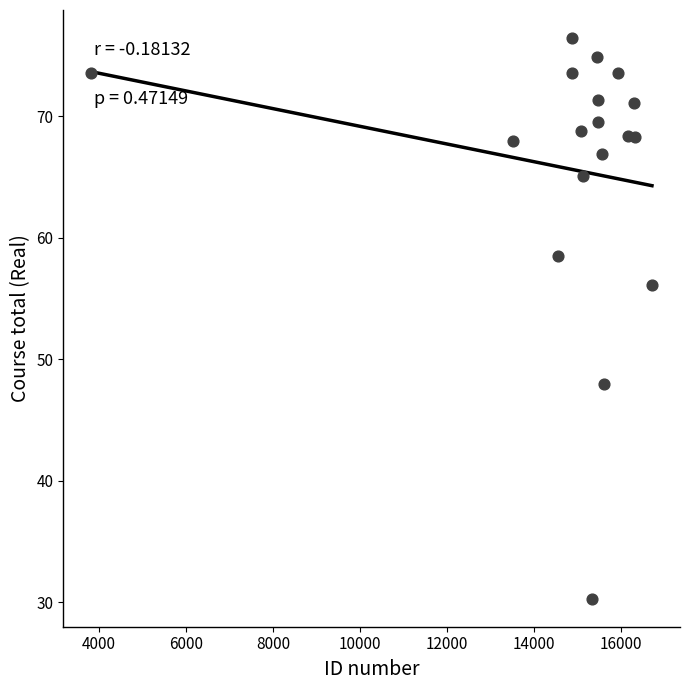

What is the range of Y values (max minus min)?

46.2